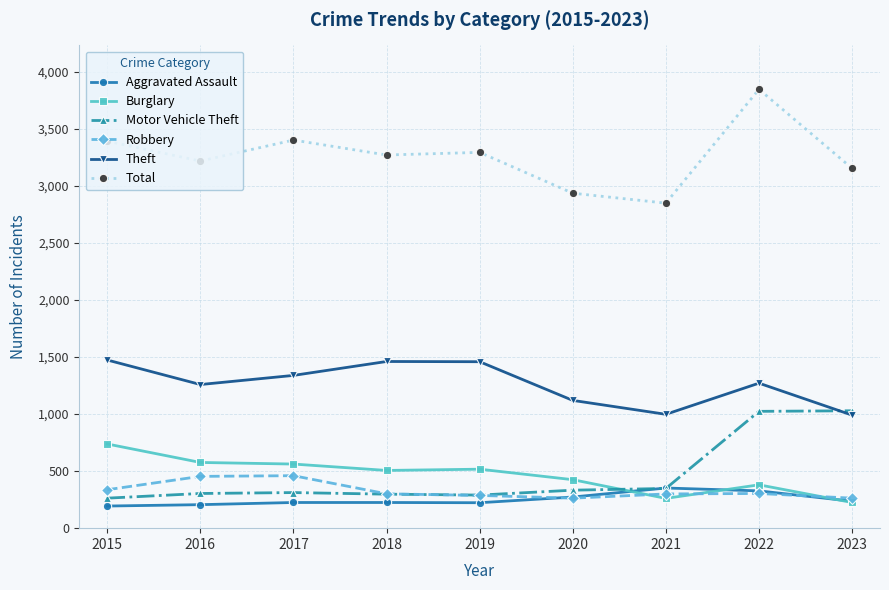

After their last crossing, which series has the higher values: Motor Vehicle Theft or Robbery?

Motor Vehicle Theft